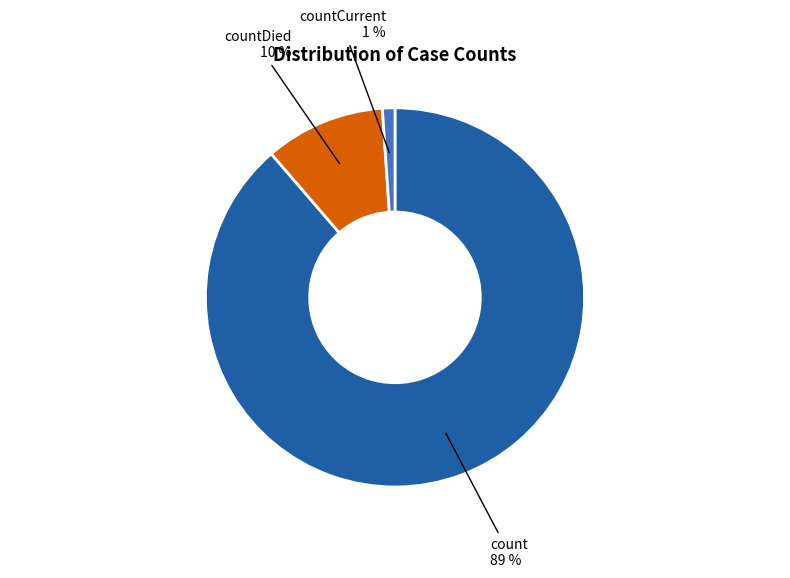

Does count represent more than half of the total?

Yes